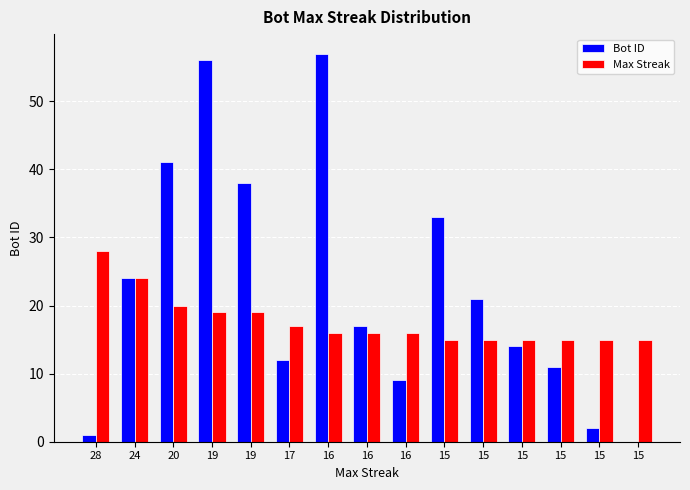

What is the spread (max minus min) of values at 19?

37